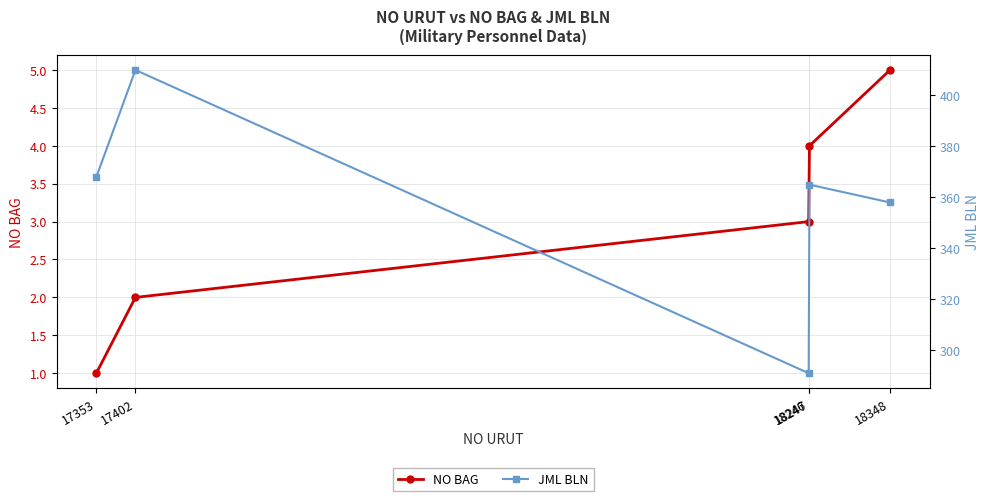

At how many categories does at least one series exceed 100?

5